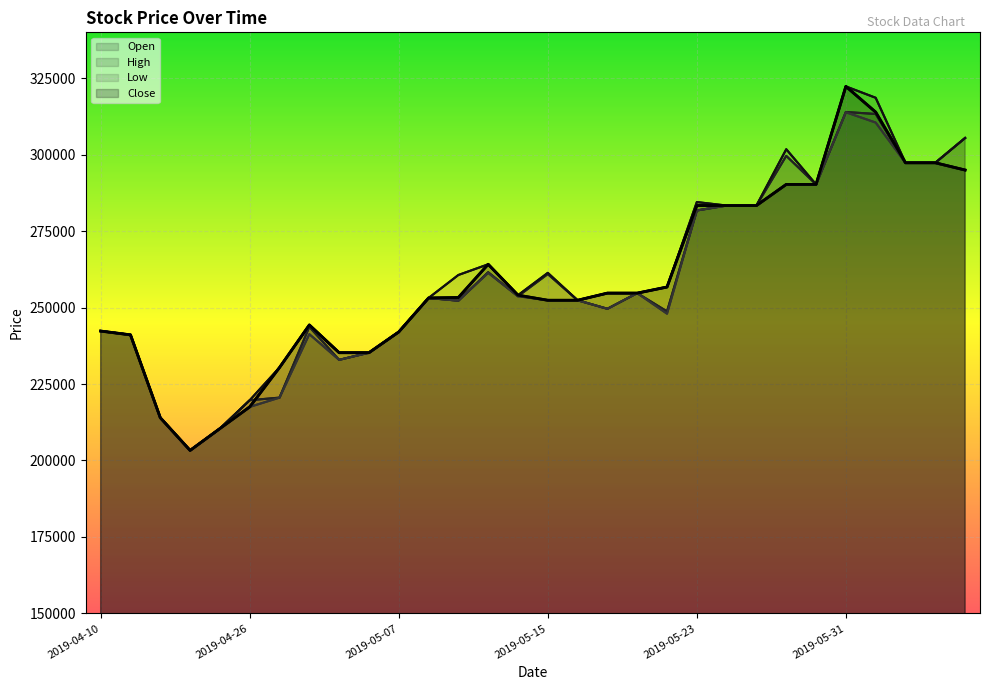

What is the highest value of the Open series?

313950